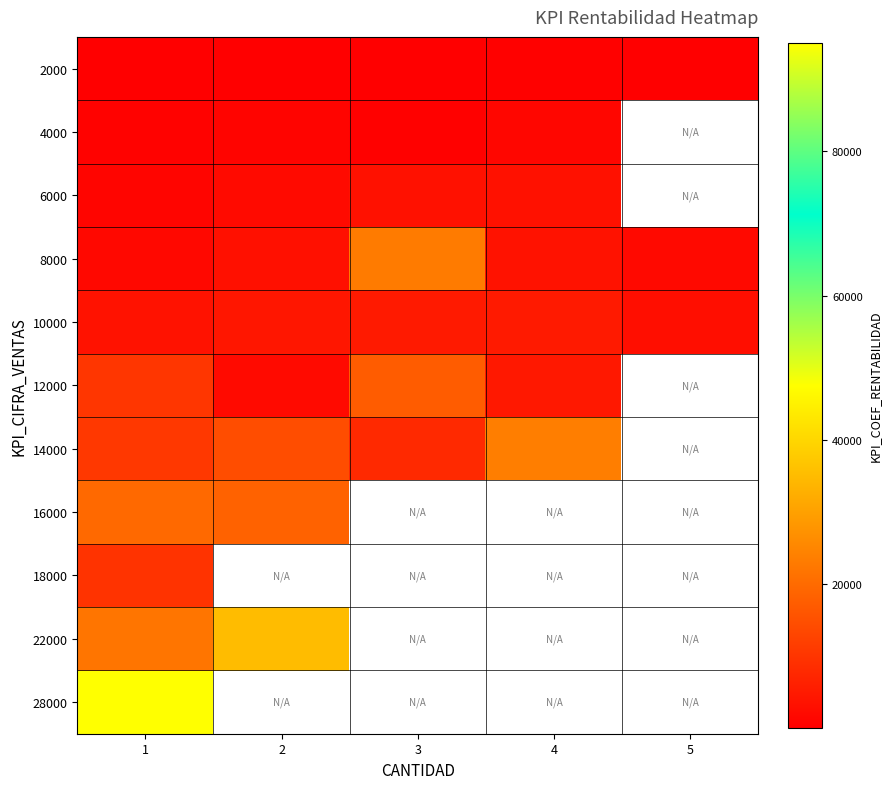

The value of 18000 at 1 is 2294.0. True or false?

False